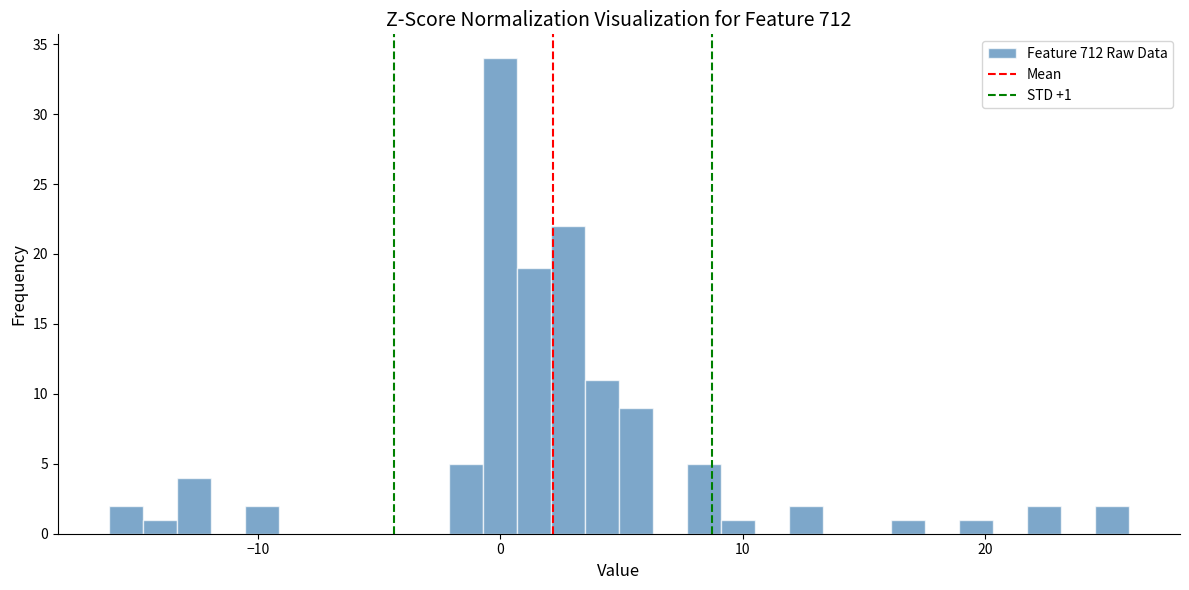

Around what value on the x-axis is the tallest bar? Give the approximate position of its centre, as read against the axis.

0